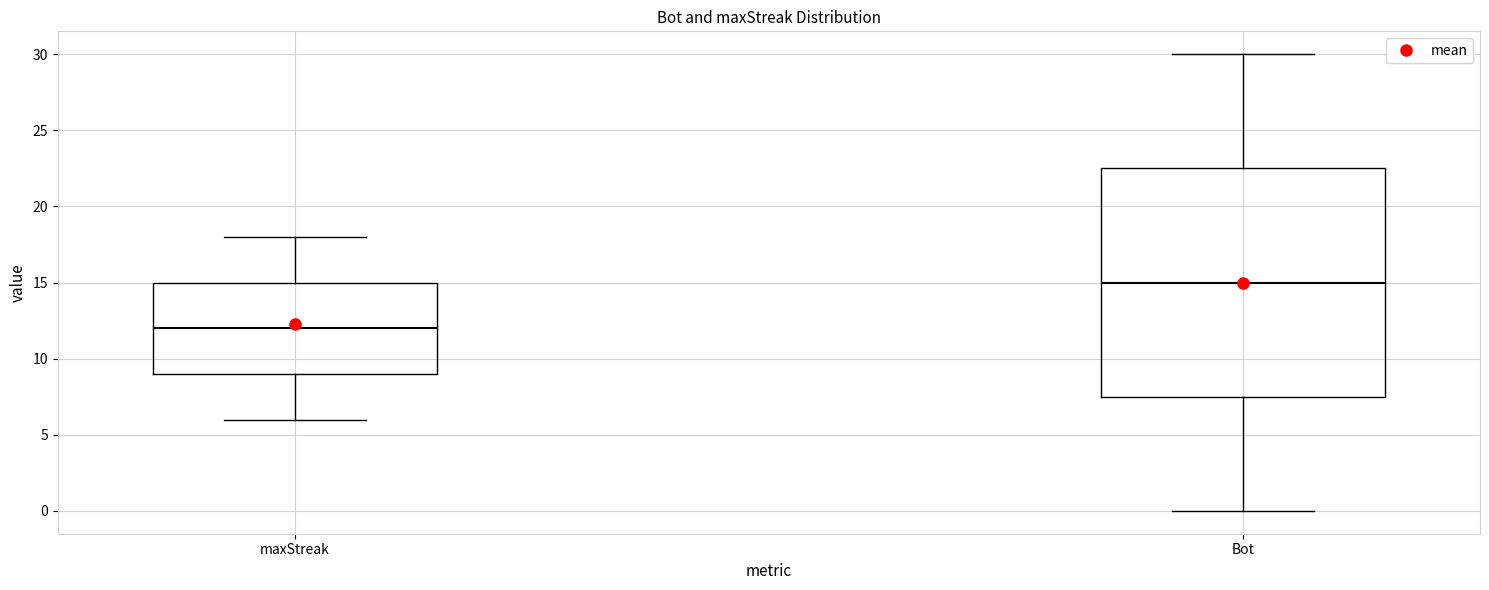

Reading left to right, read every box against the y-axis: the position of its median line, the range the box covers, and the ends of its whiskers. The values are not printed on the chart, so give them approximately, as read against the axis.

maxStreak: median 12.0, box 9.0 to 15.0, whiskers 6.0 to 18.0
Bot: median 15.0, box 7.5 to 22.5, whiskers 0.0 to 30.0